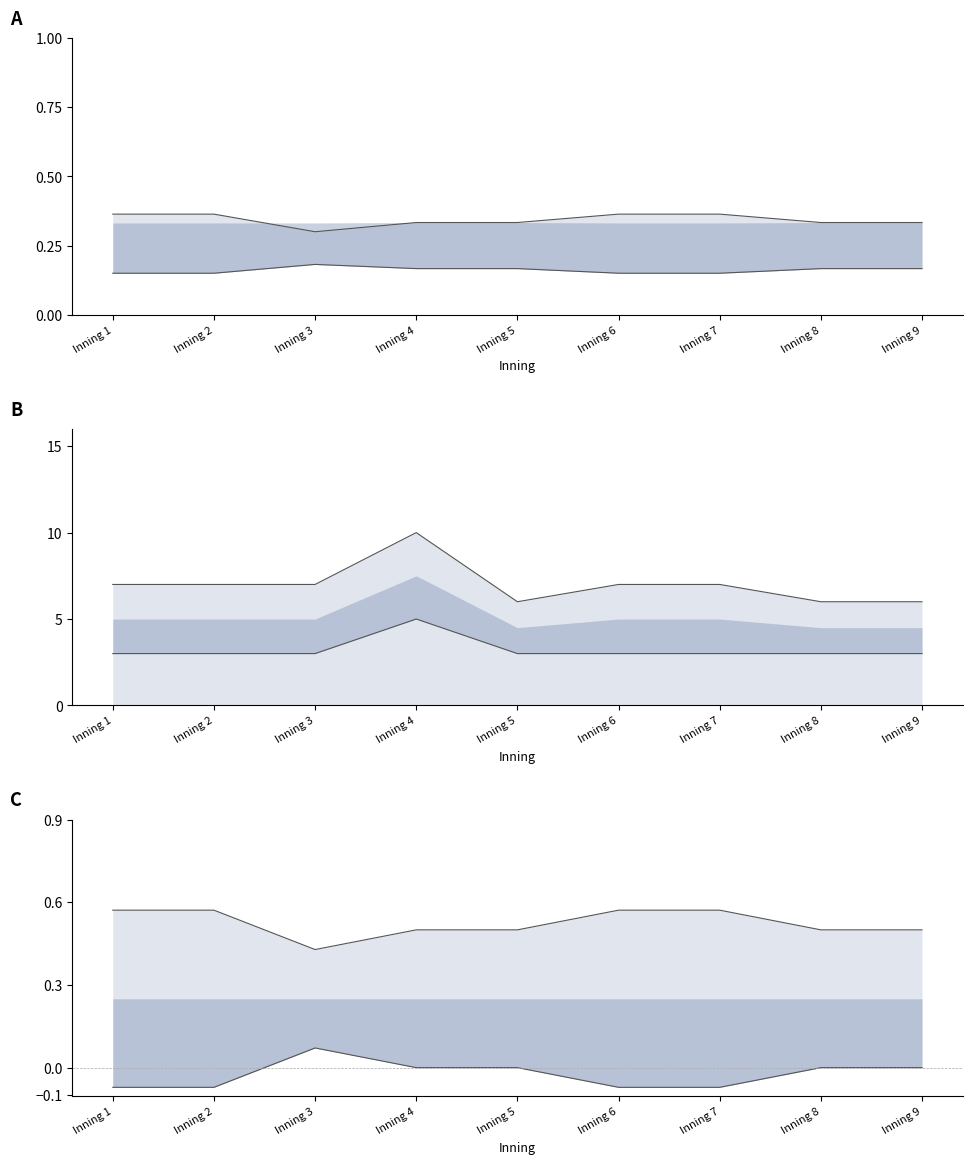

The value of bot_count at 03/01/2020 is 1. True or false?

False